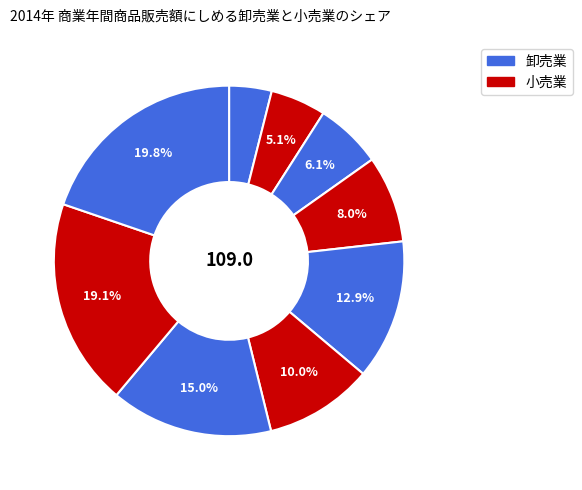

Is there a majority slice in this chart?

No